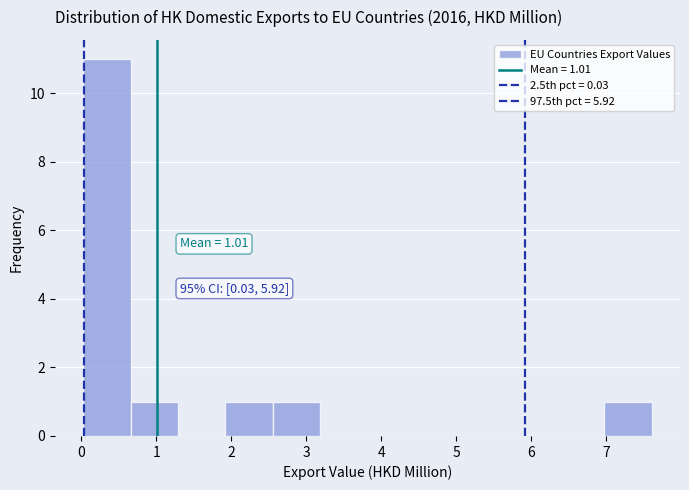

Which range on the x-axis has the tallest bar?

0.0 to 0.7